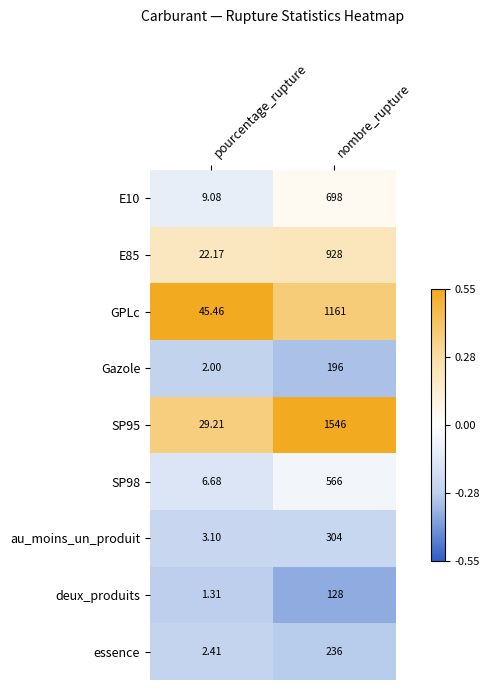

Which label corresponds to the smallest value in the chart?

pourcentage_rupture